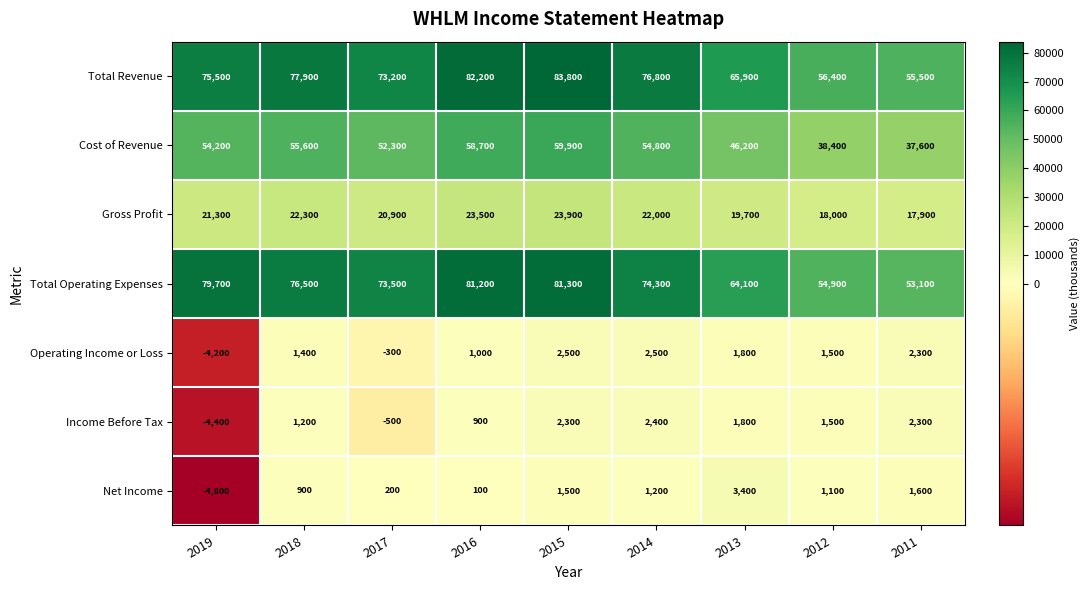

What is the maximum value shown in the chart?

83800